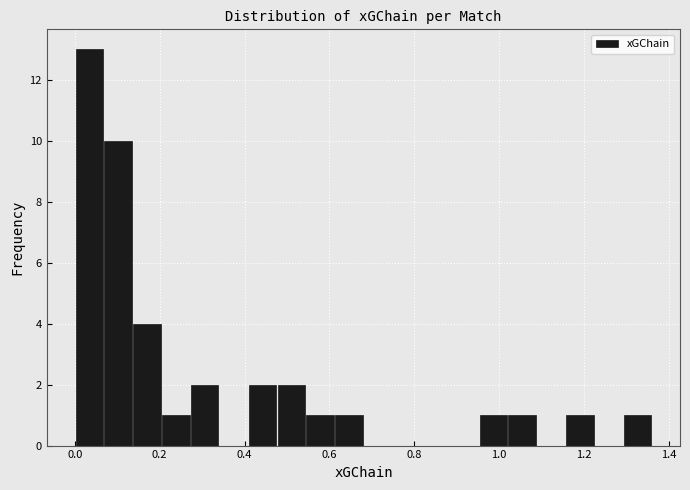

Around what value on the x-axis is the tallest bar? Give the approximate position of its centre, as read against the axis.

0.04